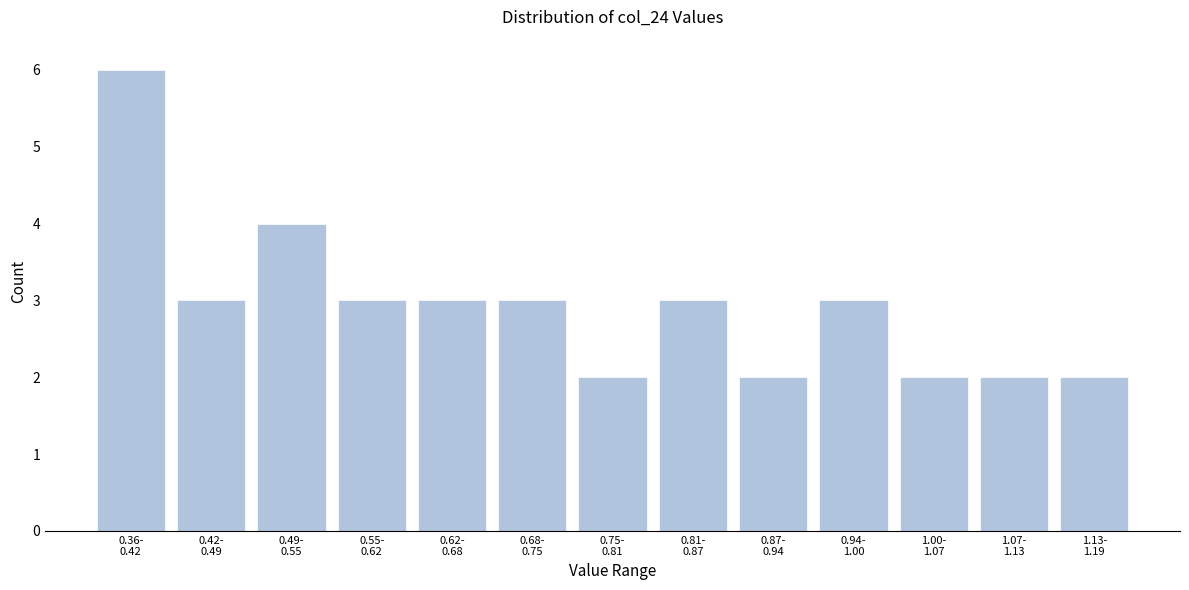

Reading right to left, what are all the values shown in this chart?

2	2	2	3	2	3	2	3	3	3	4	3	6